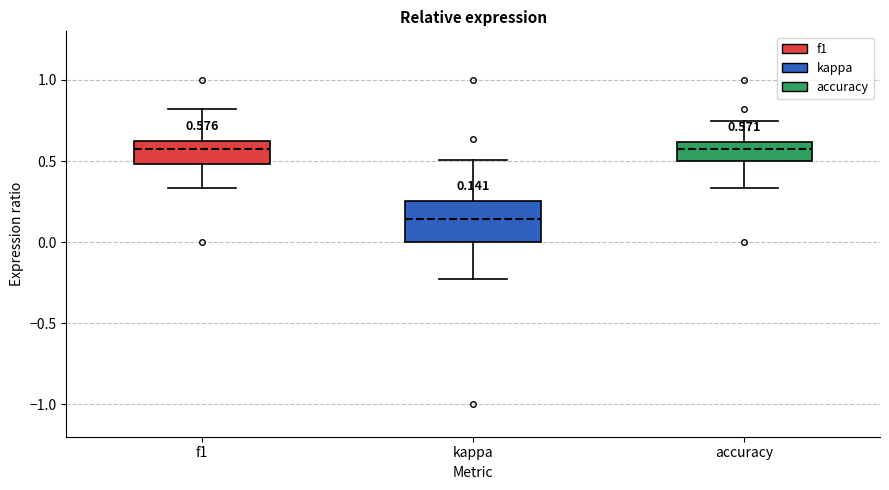

Which box is the tallest, from its lower edge to its upper edge?

kappa